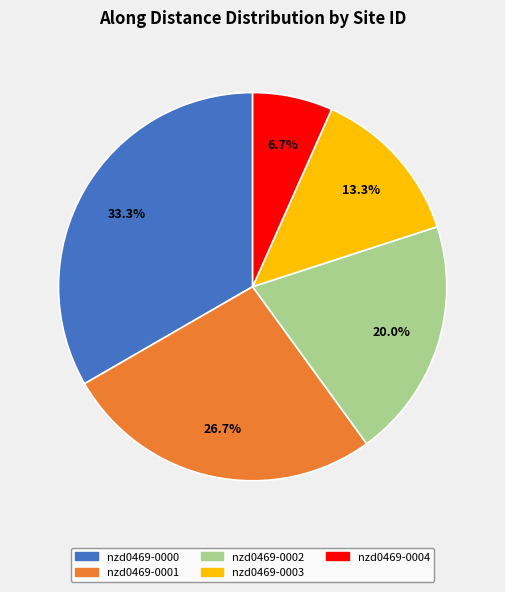

To the nearest percent, what is the difference between the largest and smallest slice percentages?

27%